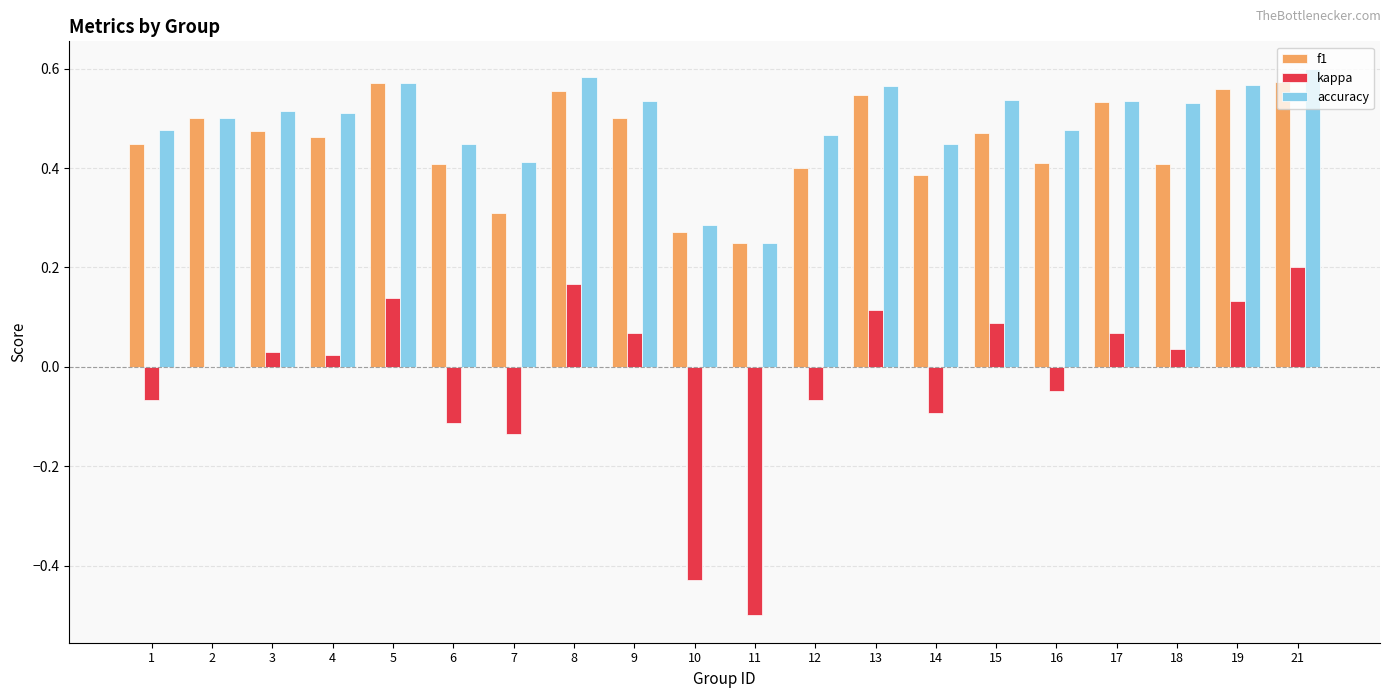

What is the sum of the accuracy values at 18 and 9?

1.1